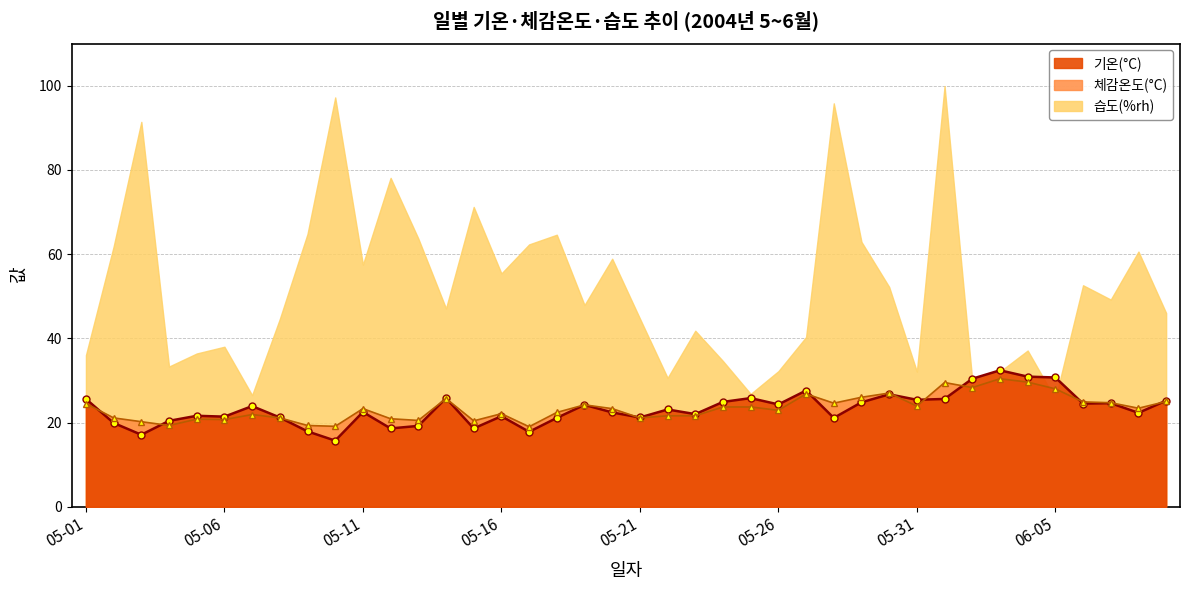

True or false: 체감온도(°C) has more than 1 points higher than both neighbors.

True